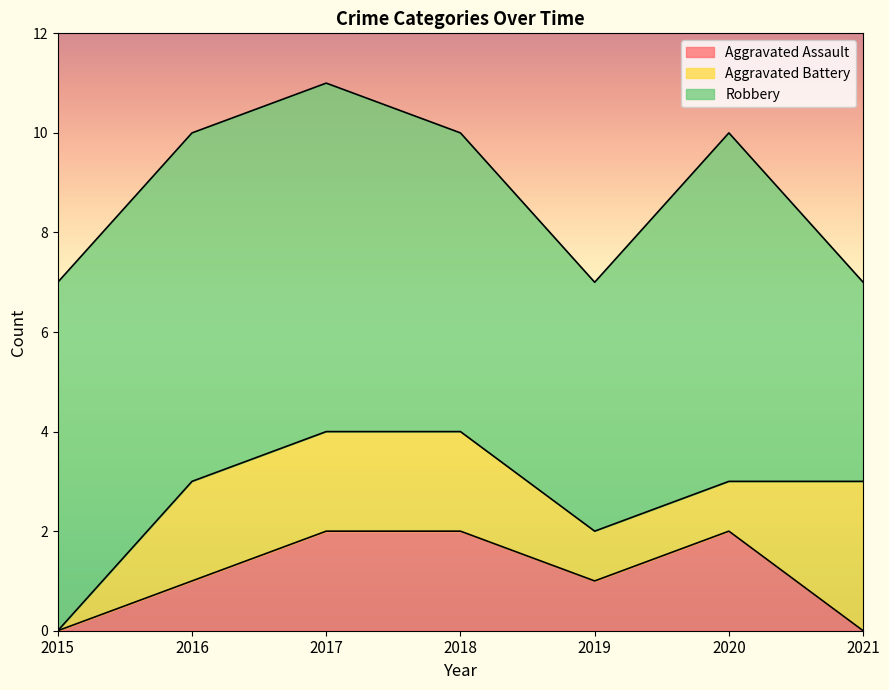

Between 2018 and 2016, which is larger?

2018